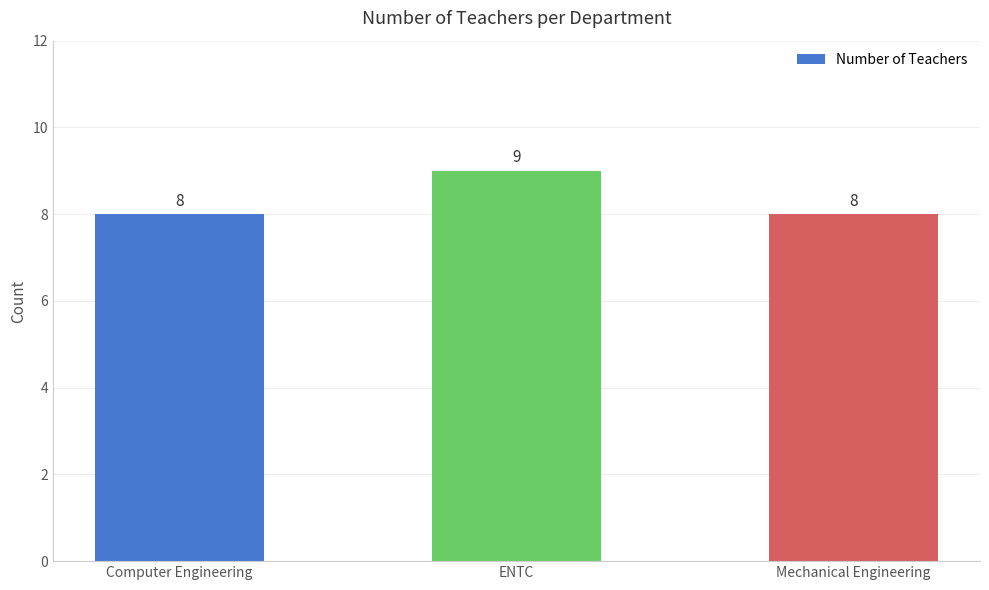

True or false: the data shows 13 at Computer Engineering.

False